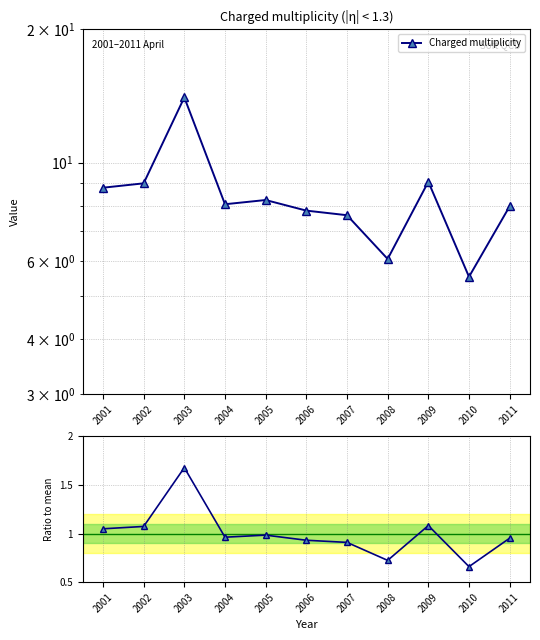

Count the number of categories in the chart.

11